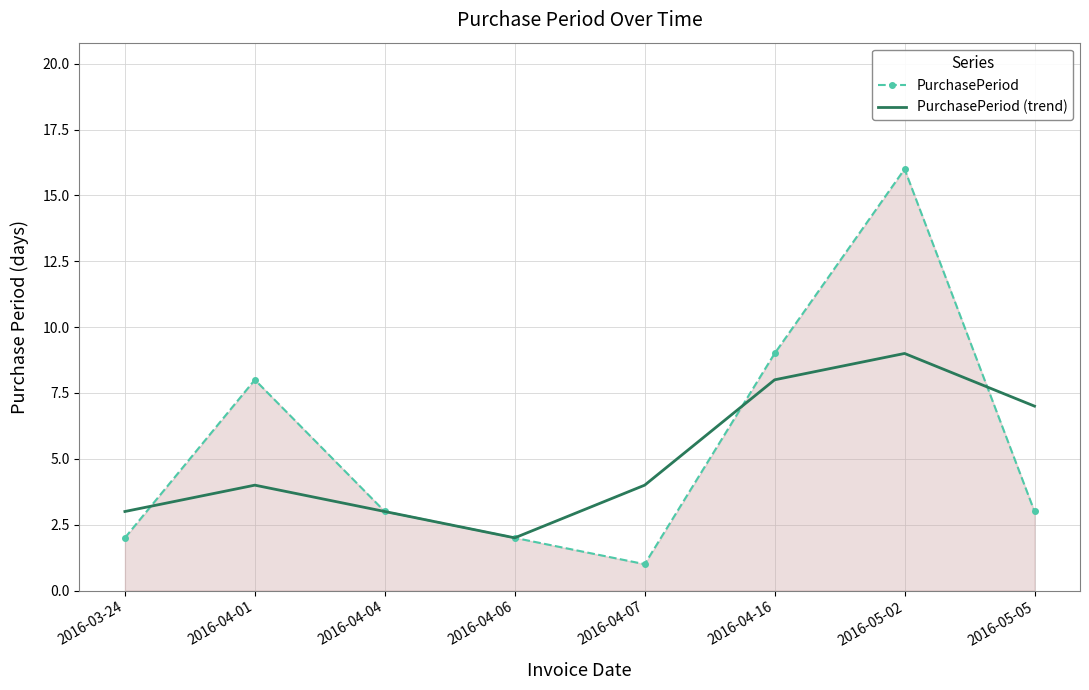

Between which two adjacent categories do PurchasePeriod (trend) and PurchasePeriod first intersect?

2016-03-24 and 2016-04-01